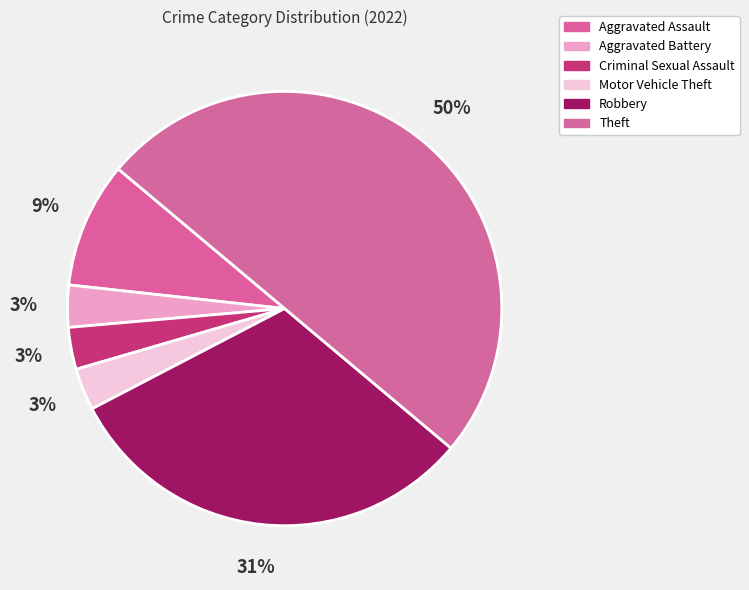

Does any single category account for the majority?

No